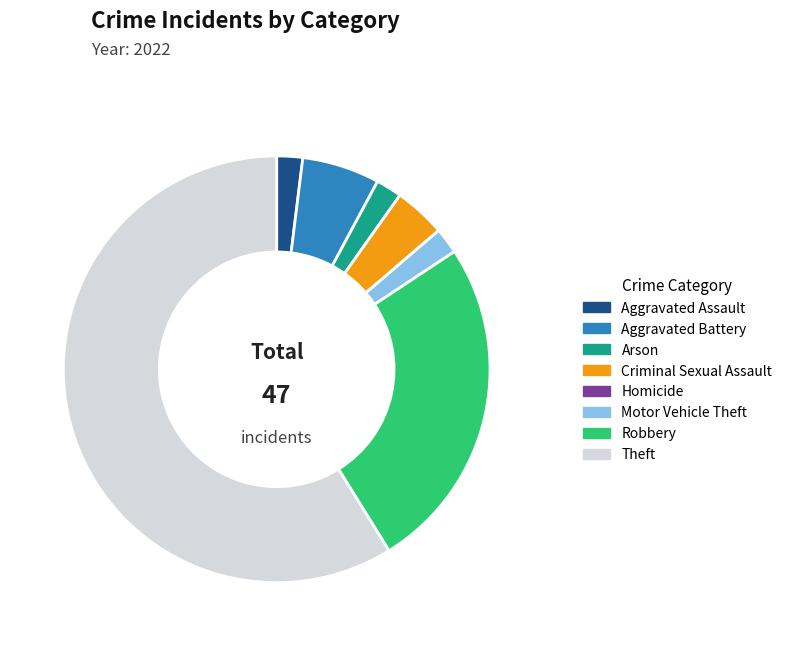

Do Motor Vehicle Theft and Robbery together represent more than half of the pie?

No